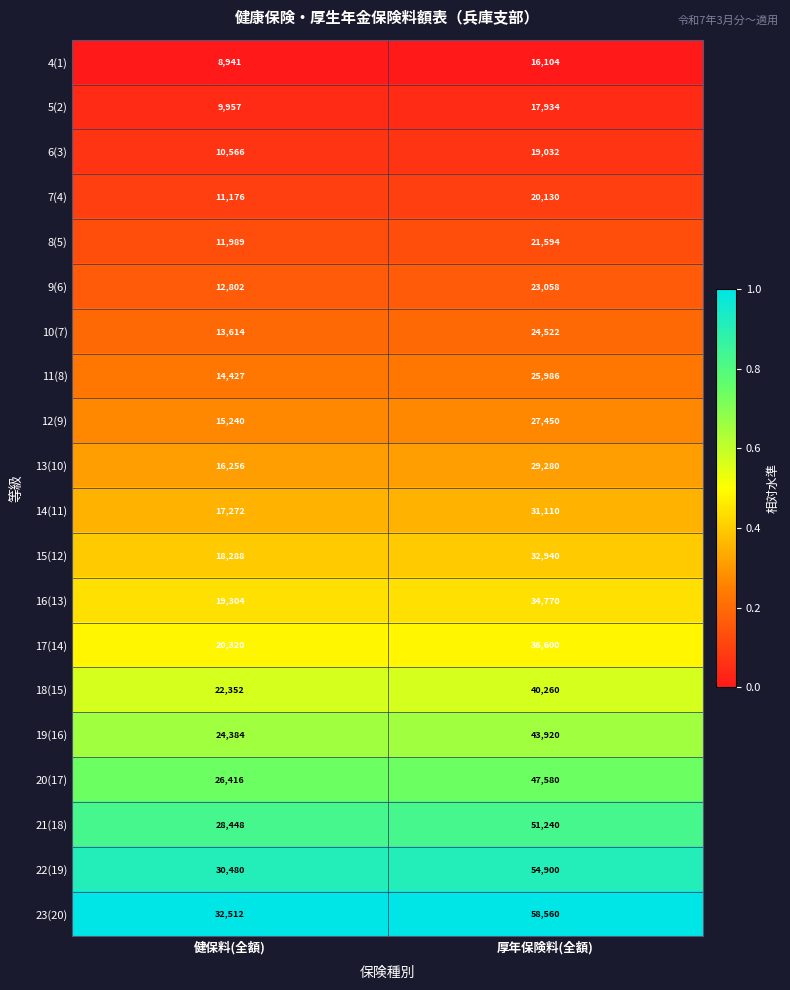

Which series changed the most between 健保料(全額) and 厚年保険料(全額)?

23(20)